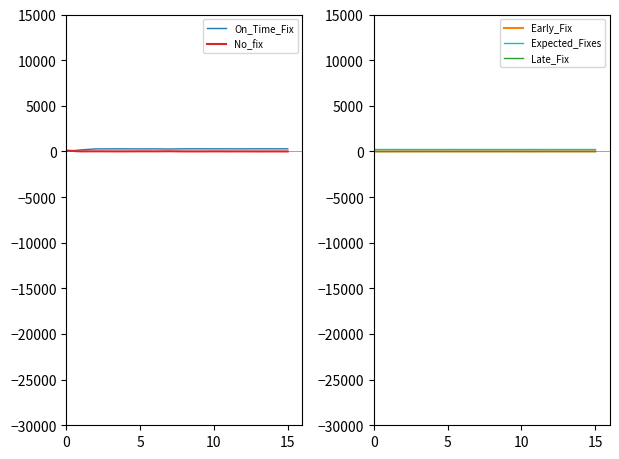

What is the sum of all Early_Fix values?

82